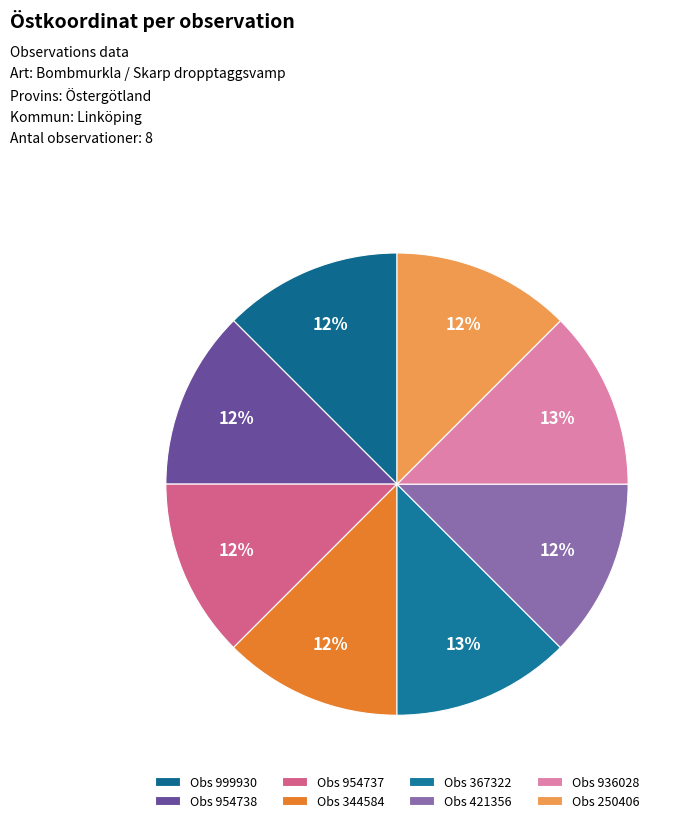

How many segments does this pie chart have?

8